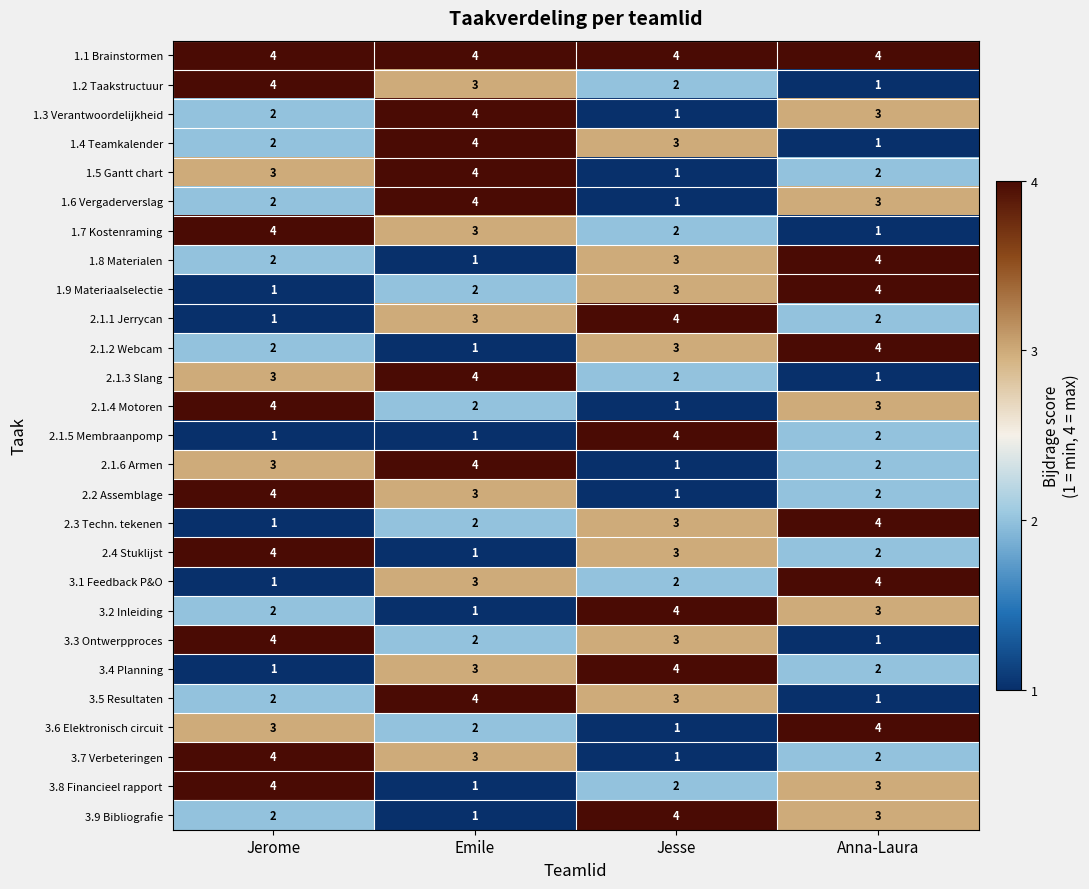

True or false: 3.6 Elektronisch circuit has a value of 2 at Emile.

True